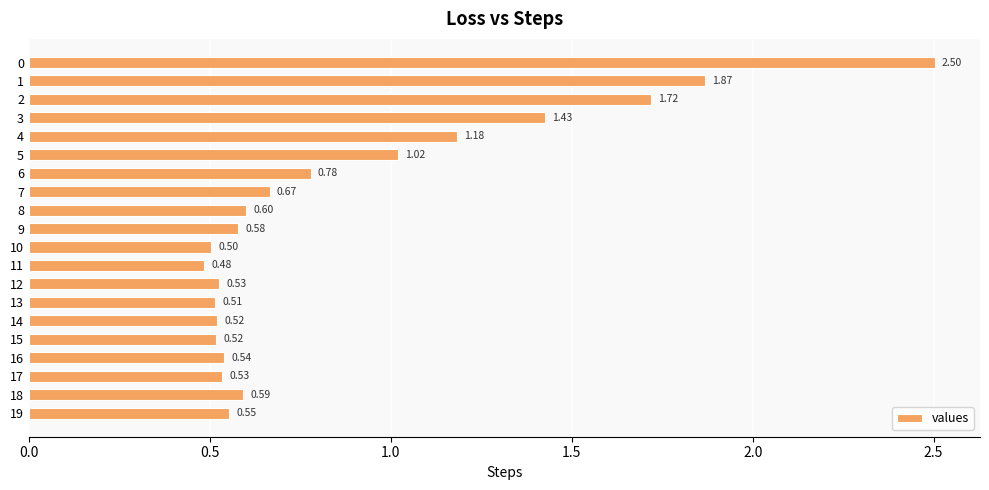

How many bars are there in total?

20